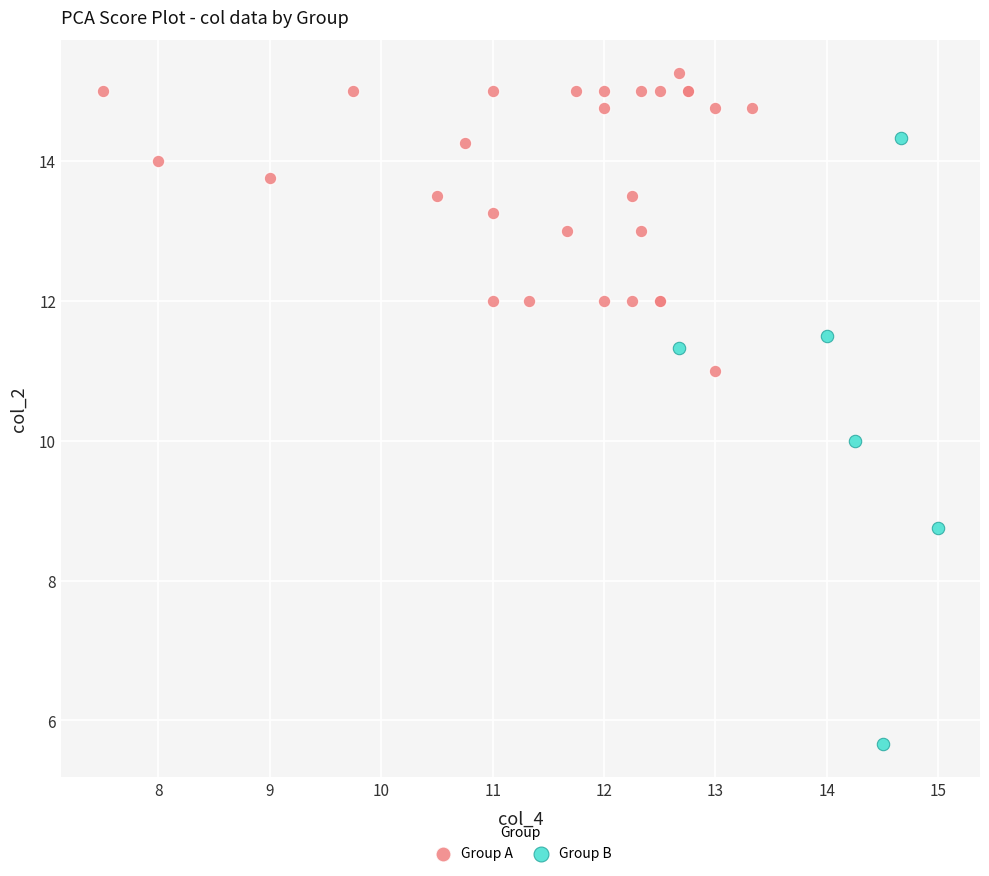

Which series contains the highest Y value?

Group A